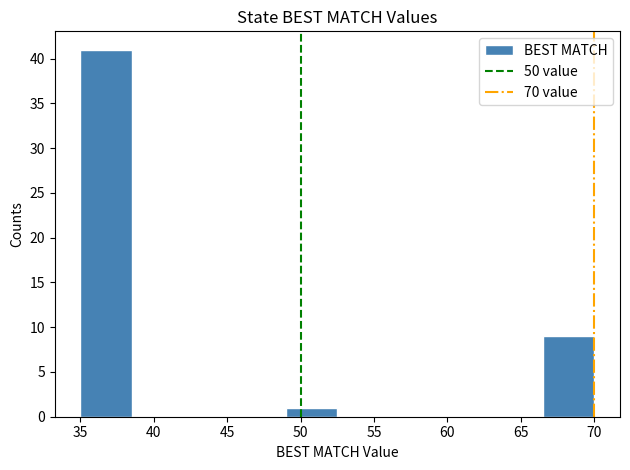

Over which range of the x-axis is the bar tallest?

35.0 to 38.5